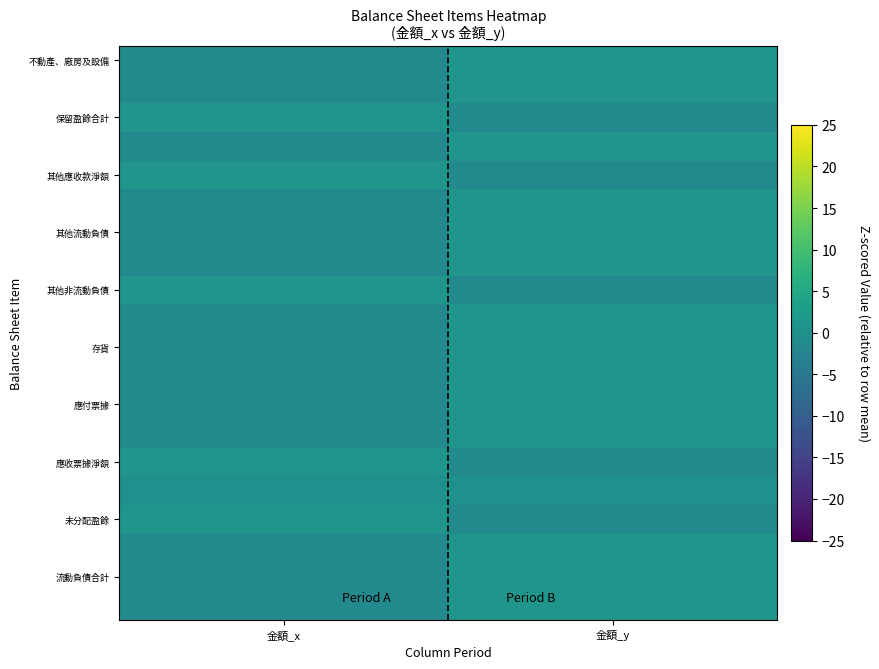

Which series has the largest range (max minus min)?

不動產、廠房及設備